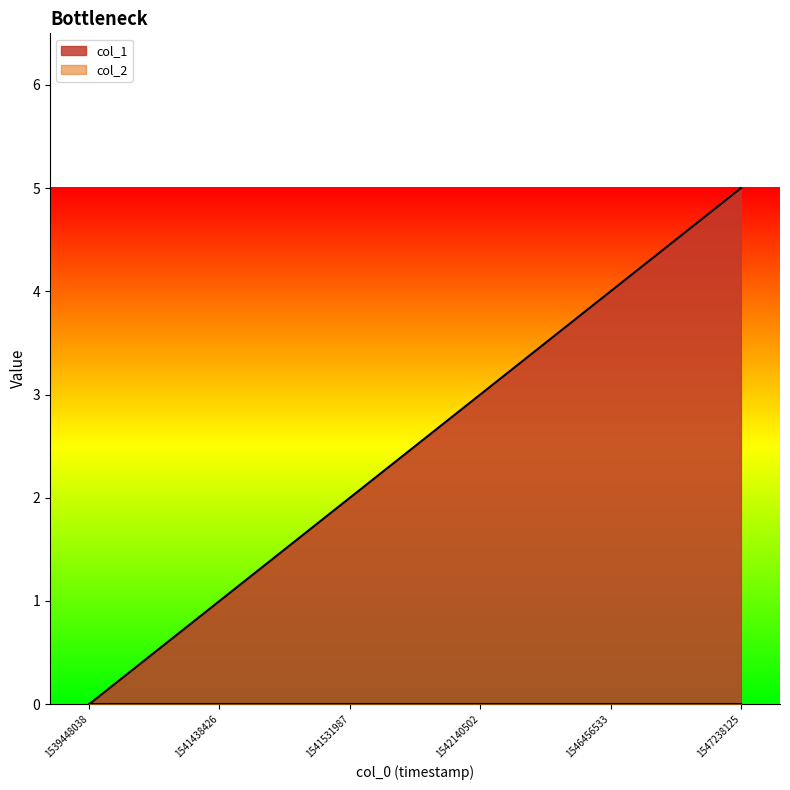

What is the difference between the values at 1539448038 and 1541438426?

1